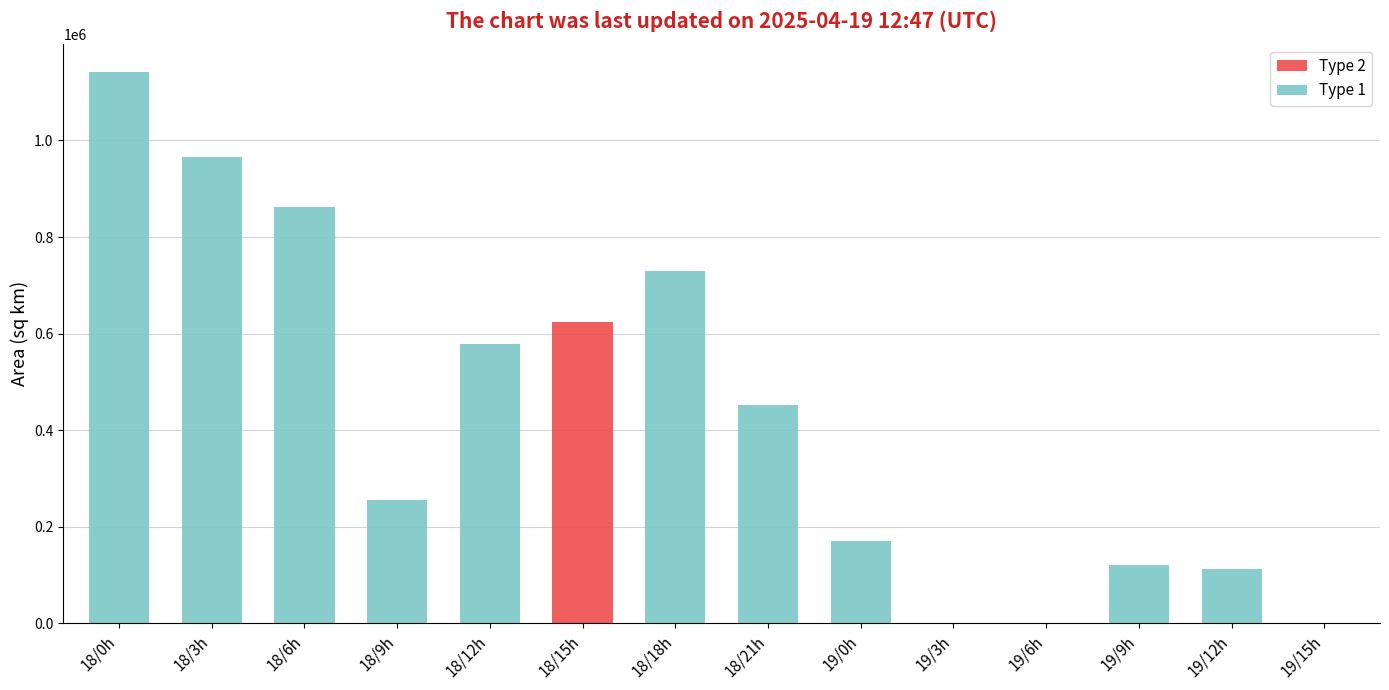

How many values in the Type 2 series exceed 0?

1